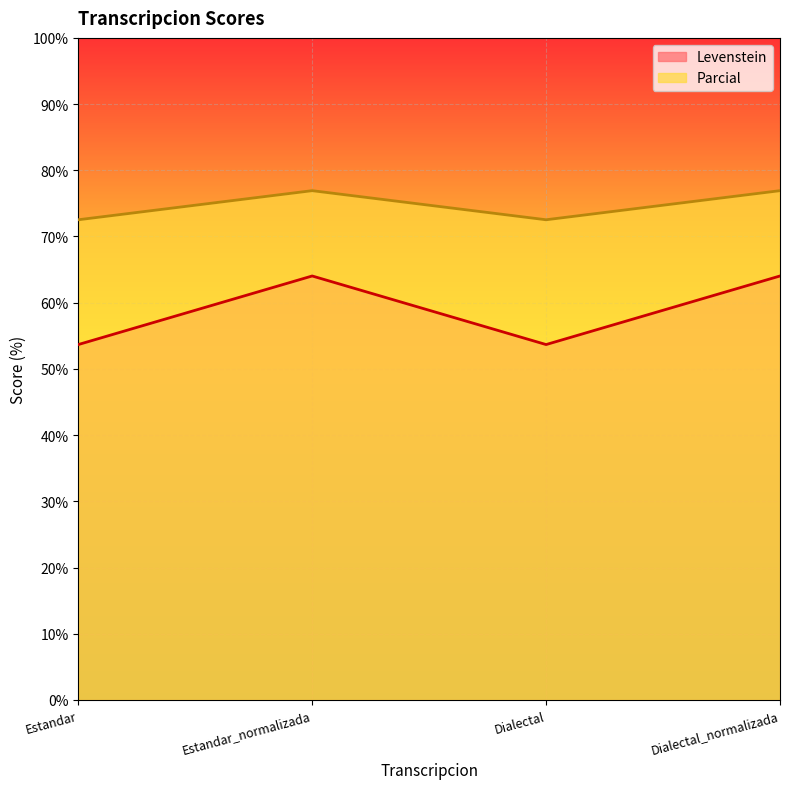

Where is the first local maximum for Levenstein?

Estandar_normalizada